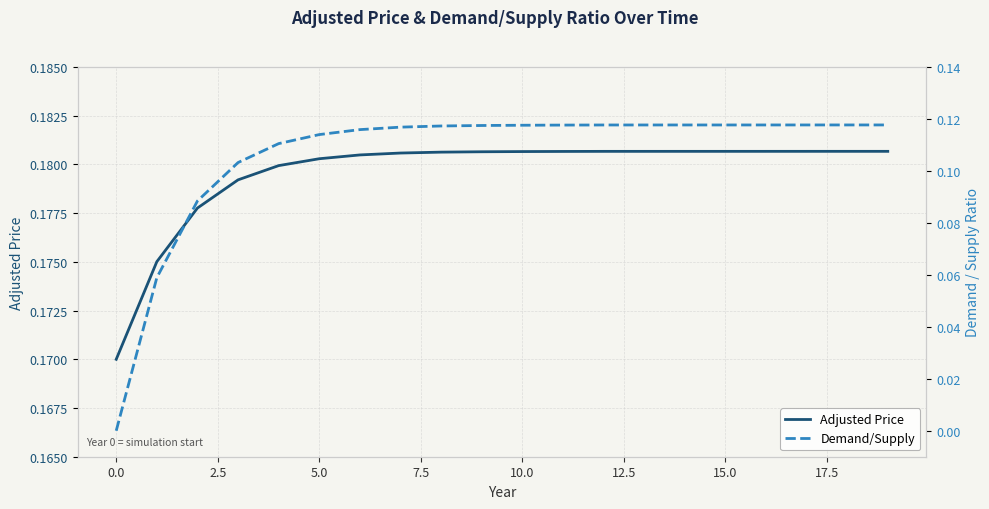

What are all the series names shown in the legend?

Adjusted Price, Demand/Supply